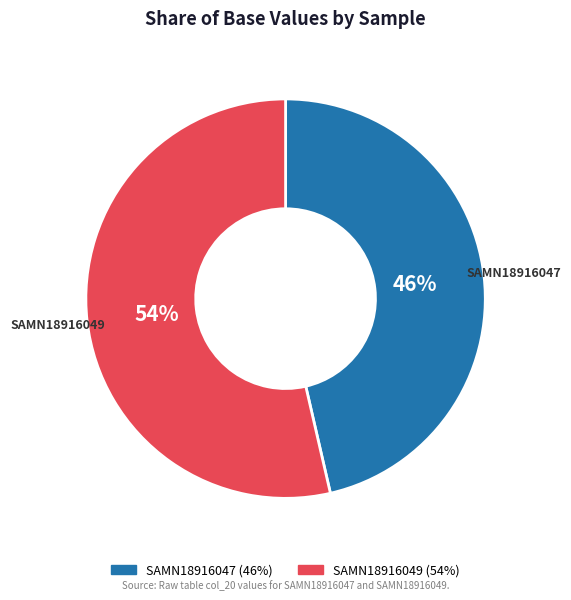

To the nearest percent, what percentage of the pie is SAMN18916047?

46%